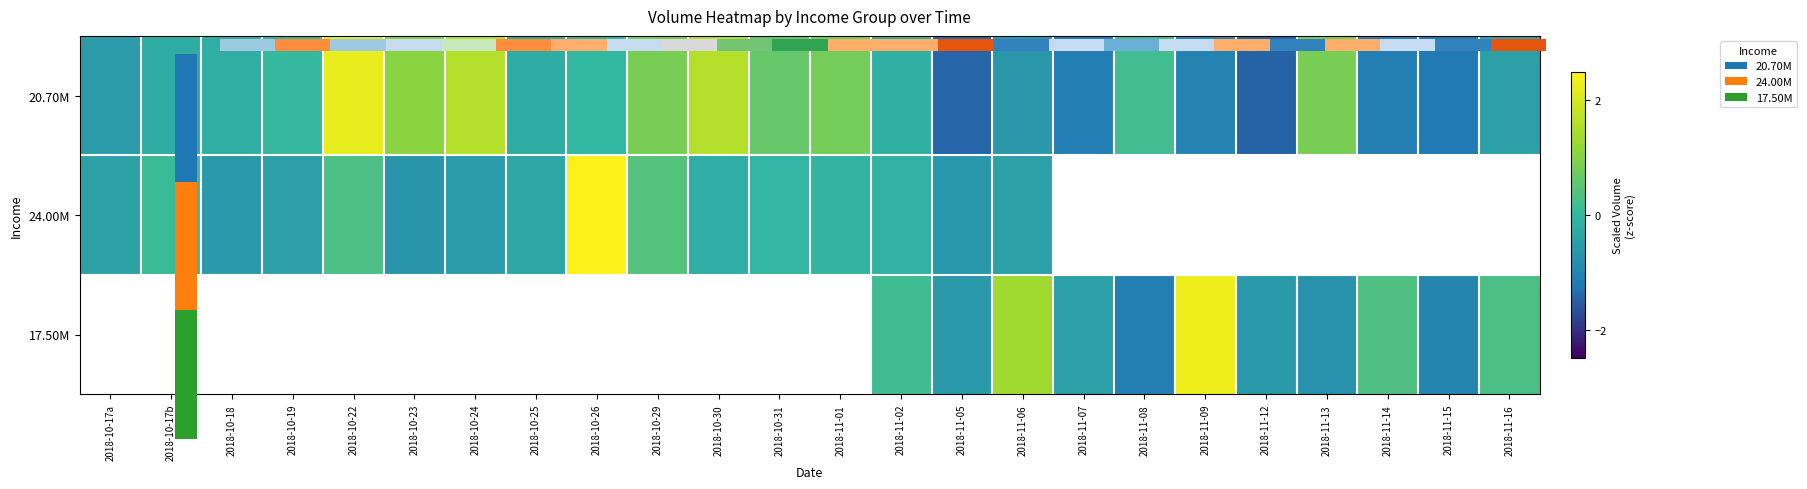

Count the number of data series in this chart.

3